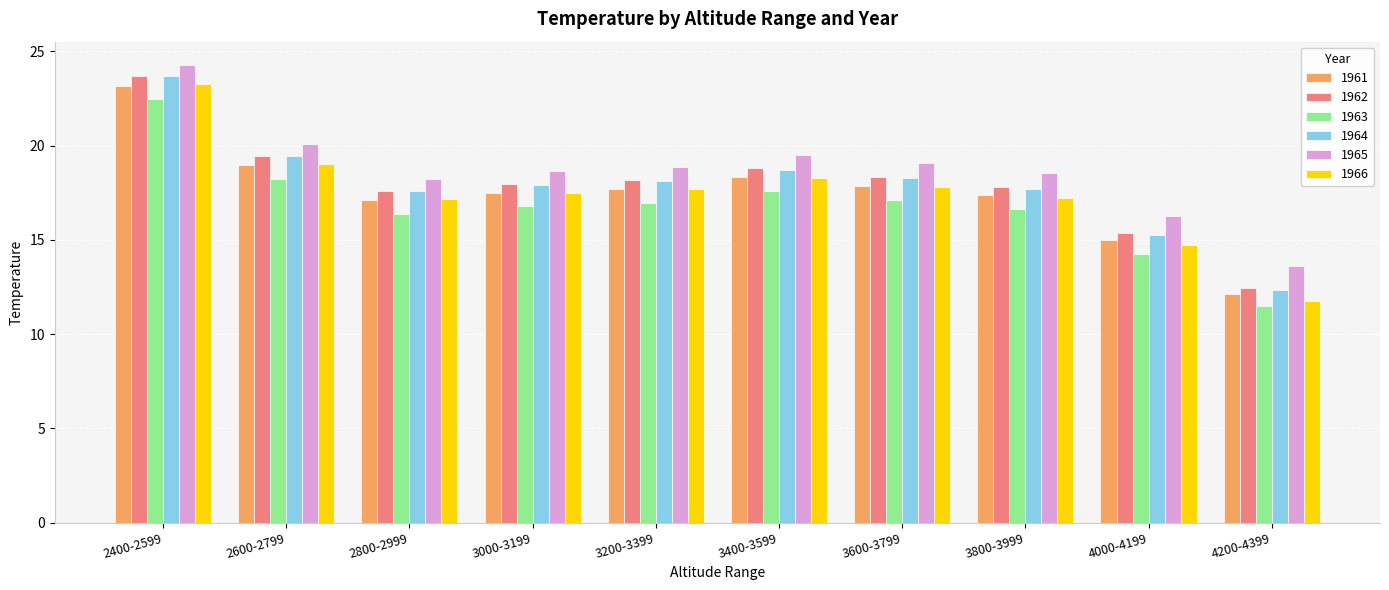

At which category is the sum across all series the highest?

2400-2599